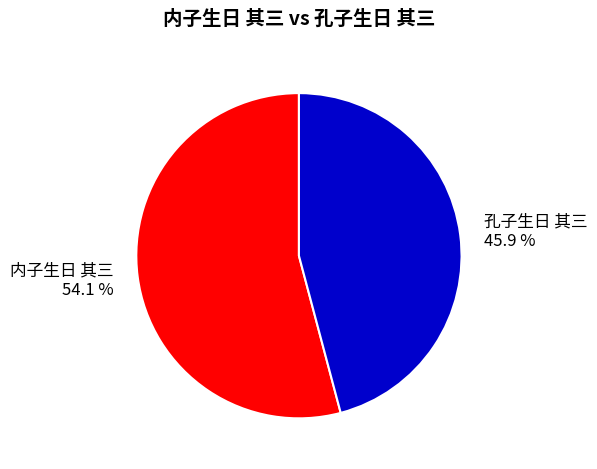

To the nearest percent, what is the combined percentage of 孔子生日 其三 and 内子生日 其三?

100%